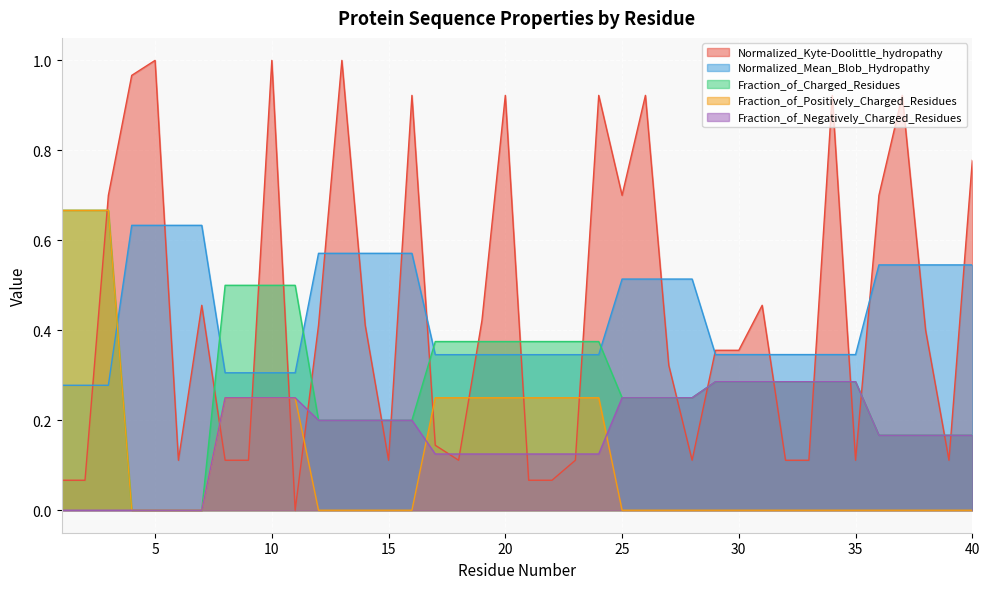

List the series in order of their peak value, lowest first.

Fraction_of_Negatively_Charged_Residues, Normalized_Mean_Blob_Hydropathy, Fraction_of_Charged_Residues, Fraction_of_Positively_Charged_Residues, Normalized_Kyte-Doolittle_hydropathy